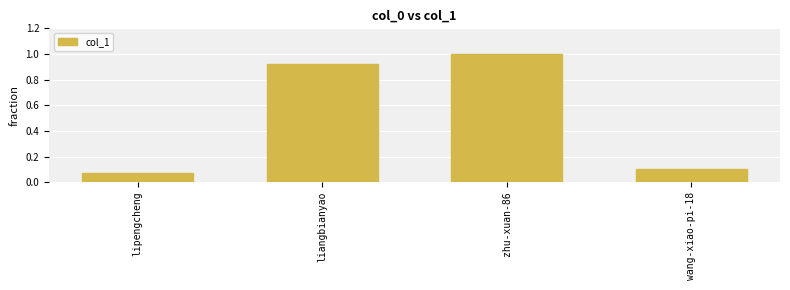

Rank the categories by value from lowest to highest.

lipengcheng, wang-xiao-pi-18, liangbianyao, zhu-xuan-86